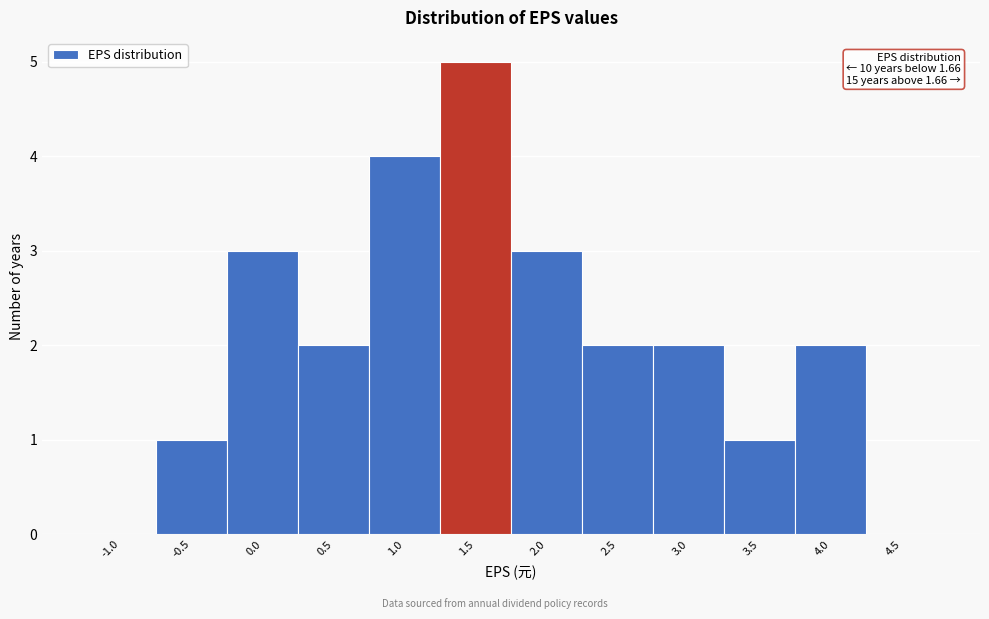

Reading left to right, list all the values displayed in this chart.

-1.0=0	-0.5=1	0.0=3	0.5=2	1.0=4	1.5=5	2.0=3	2.5=2	3.0=2	3.5=1	4.0=2	4.5=0